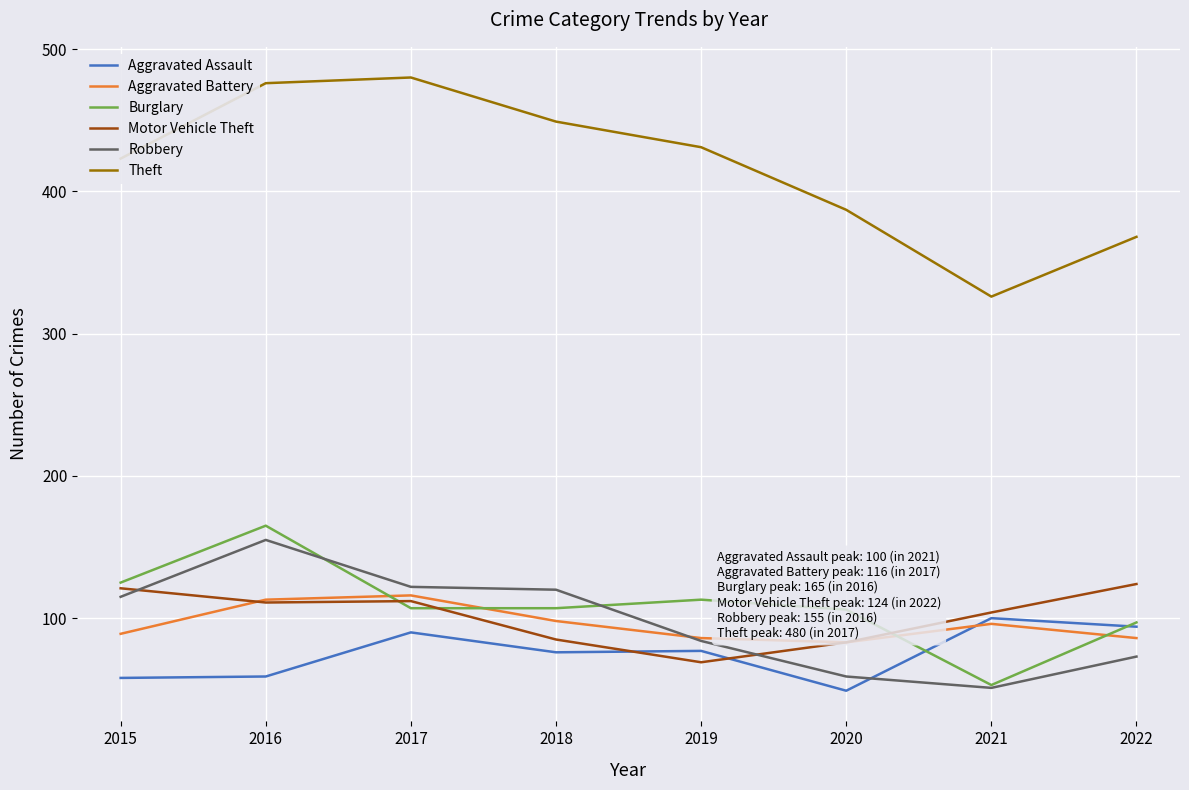

How many intersections are there between Aggravated Assault and Aggravated Battery?

1